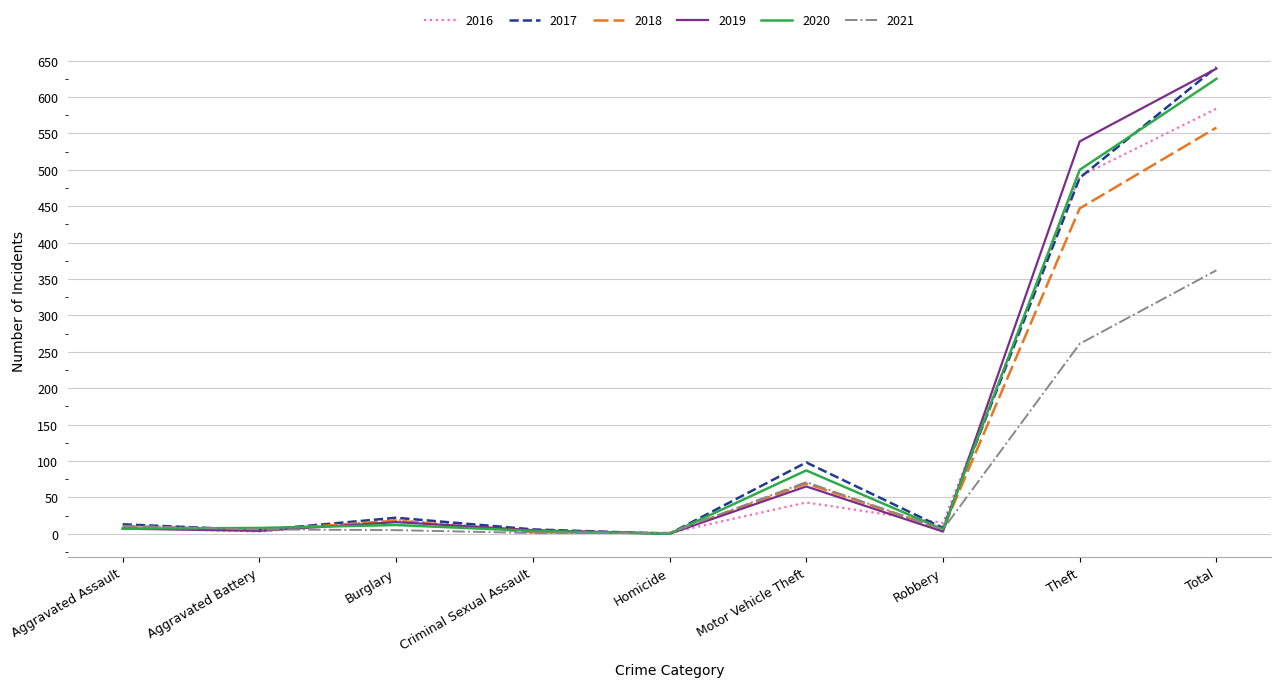

Does the chart have visible grid lines?

Yes